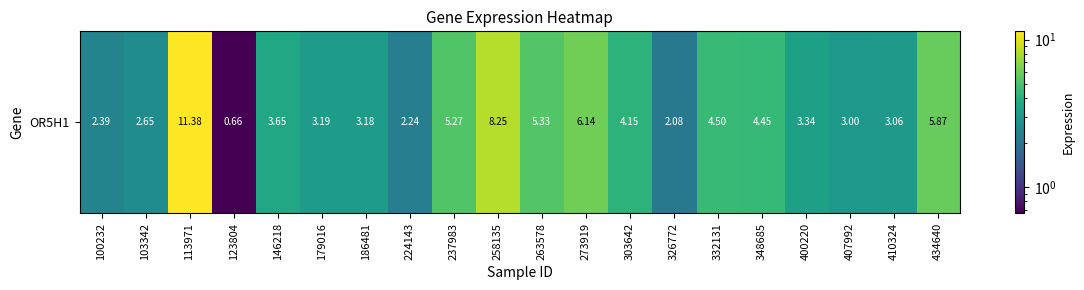

True or false: the data shows 13.1 at 258135.

False